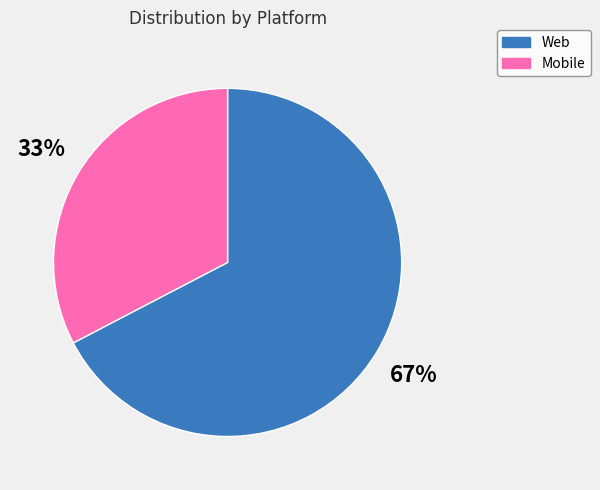

The Web slice represents 67% of the pie. True or false?

True